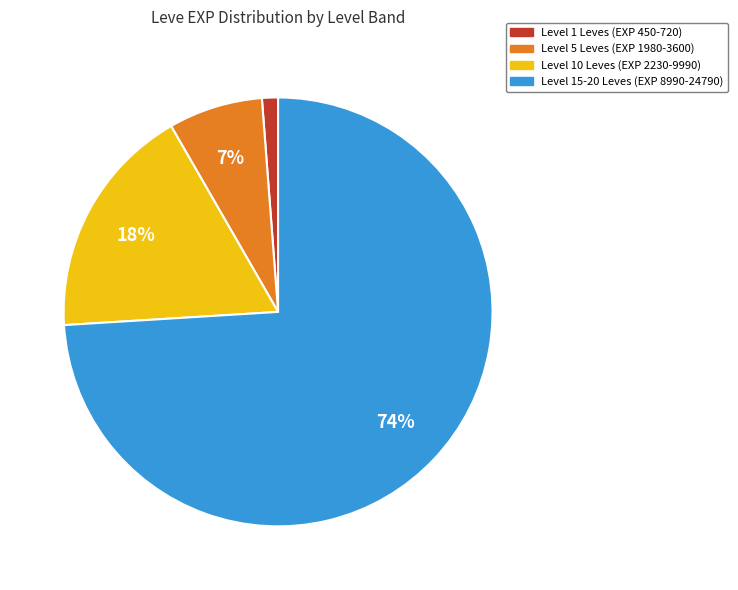

Count the number of slices in the pie.

4